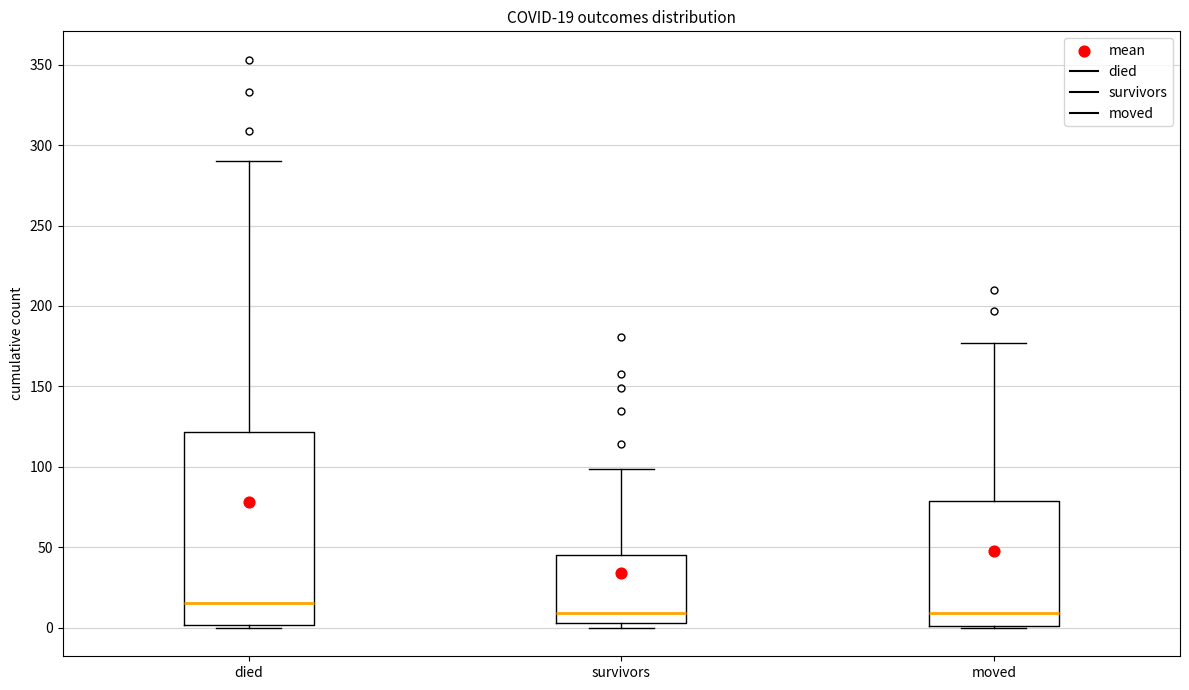

Which box is the tallest, from its lower edge to its upper edge?

died